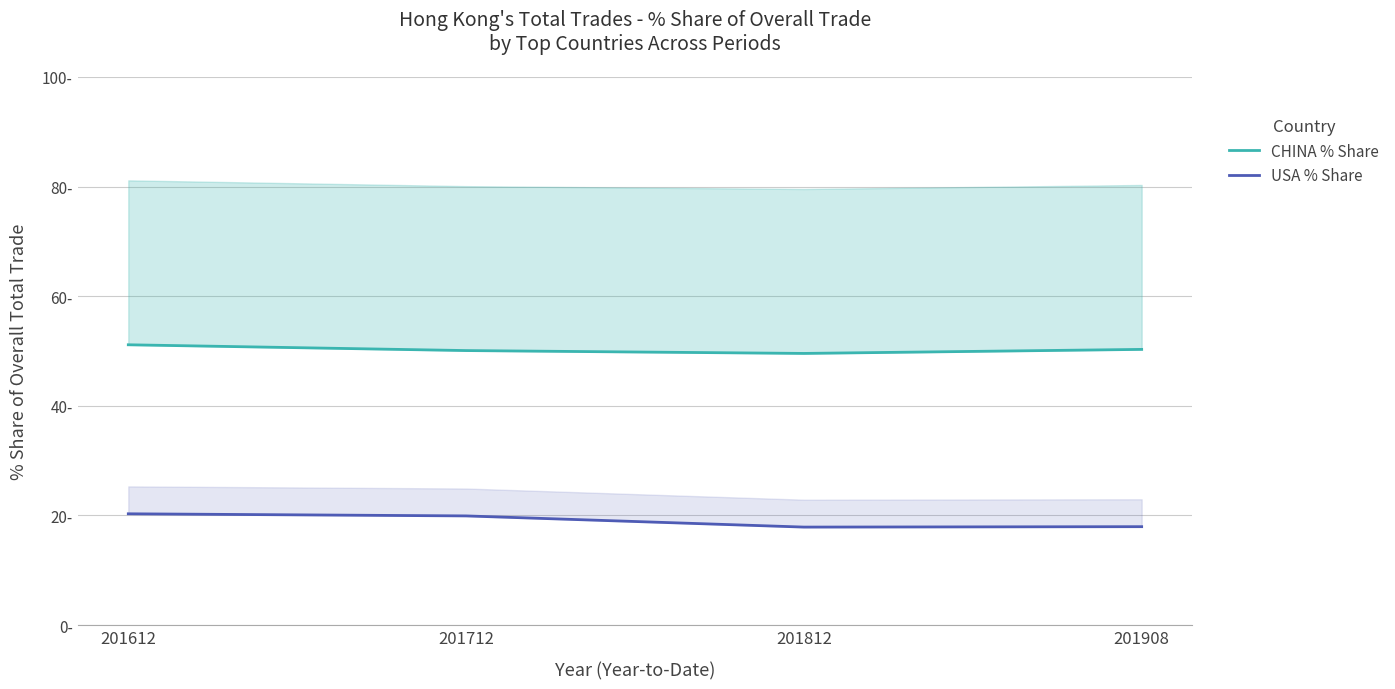

What is the sum of all USA % Share values?

76.0